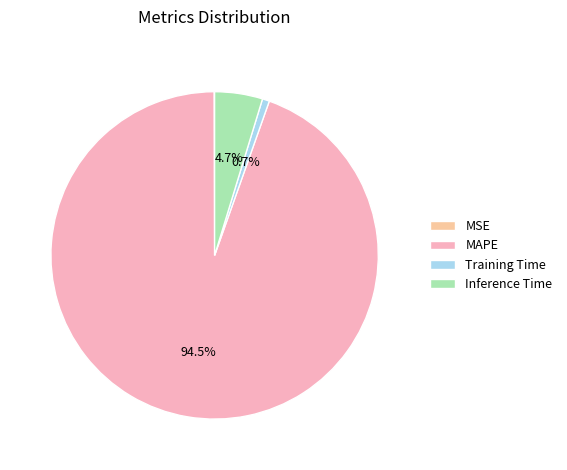

Is the sum of Inference Time and MAPE greater than half?

Yes